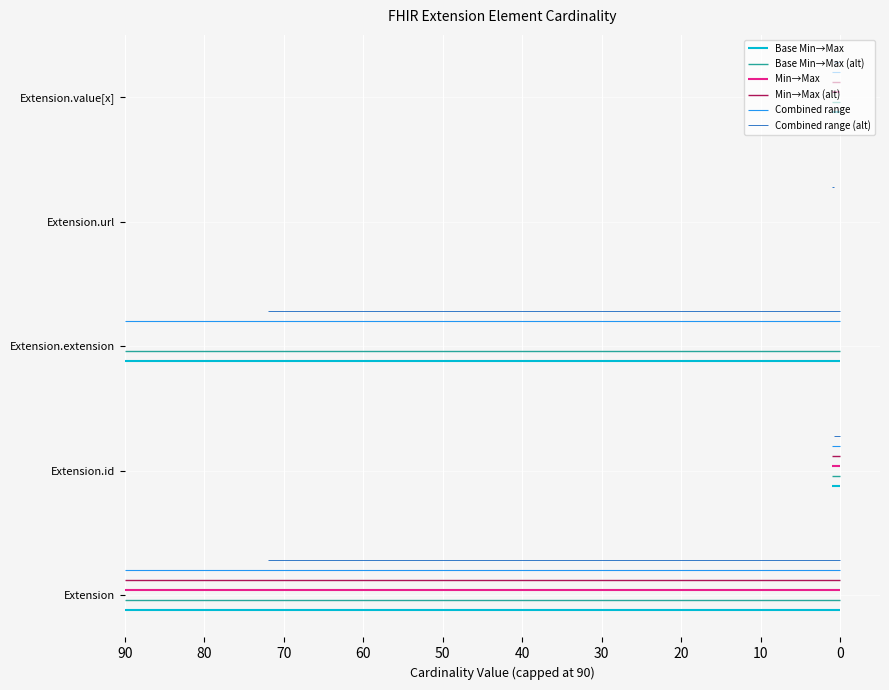

What position from the left is Extension?

1